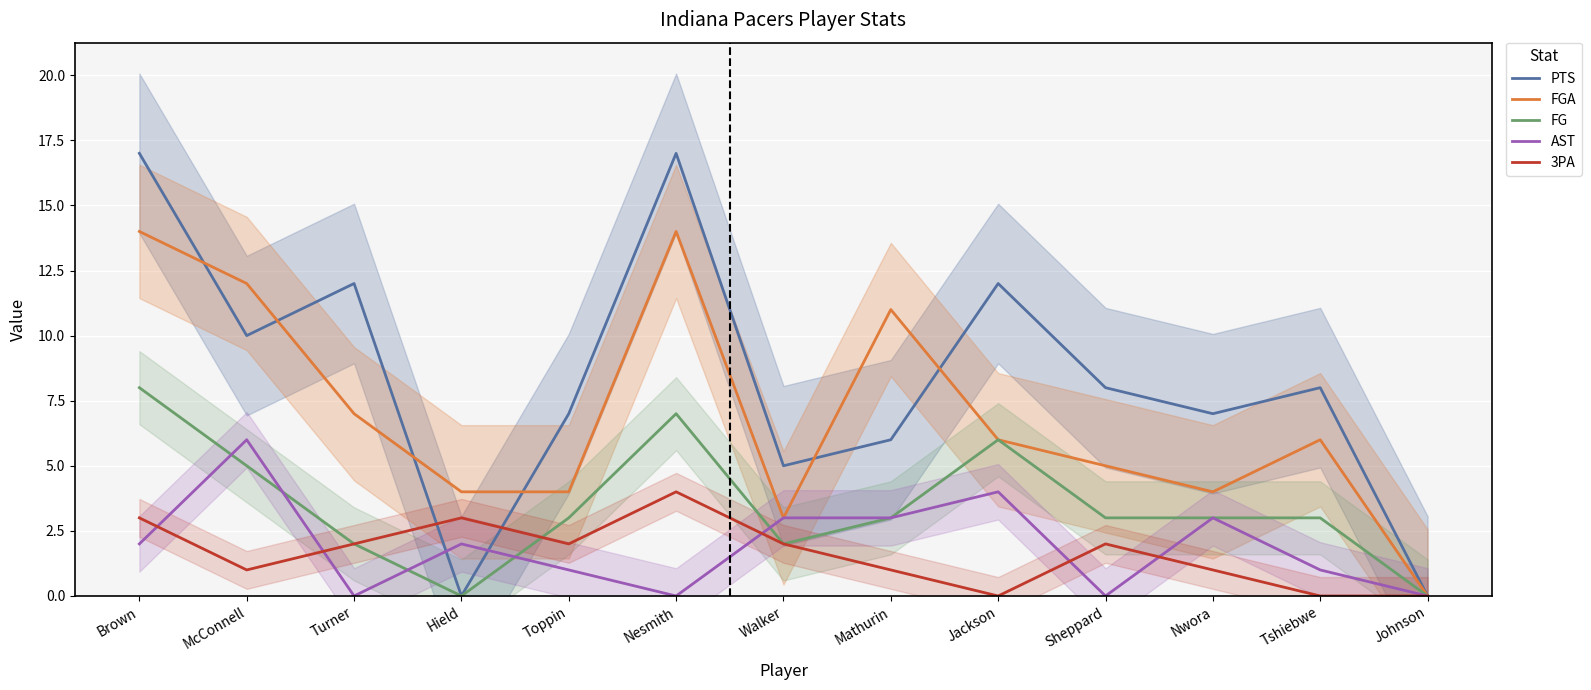

What are all the series names shown in the legend?

PTS, FGA, FG, AST, 3PA